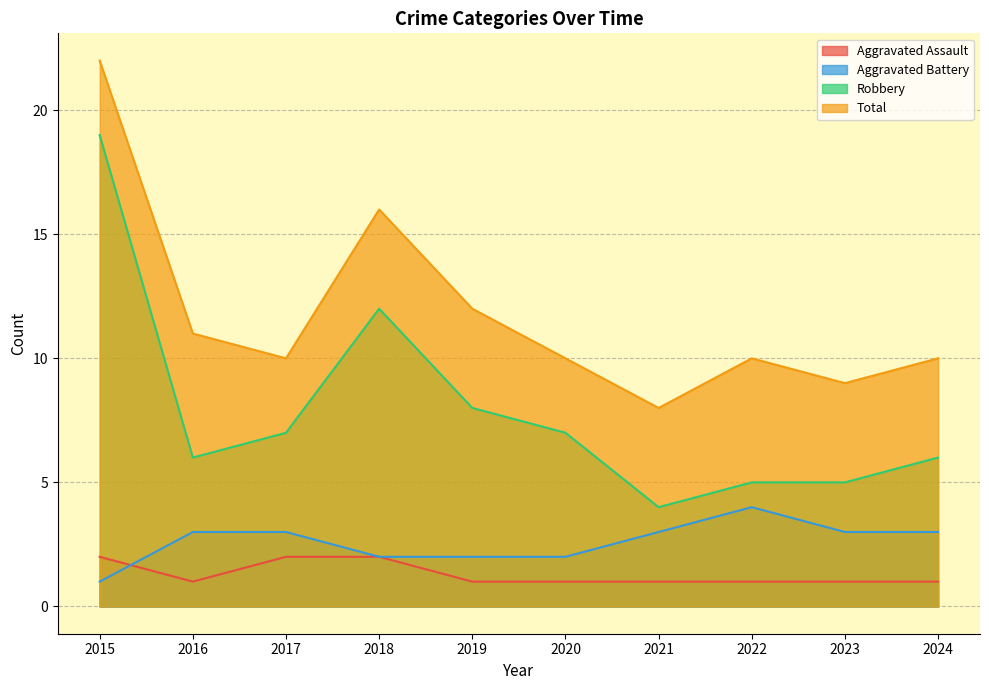

What is the difference between the maximum and second lowest values in the Aggravated Battery series?

2